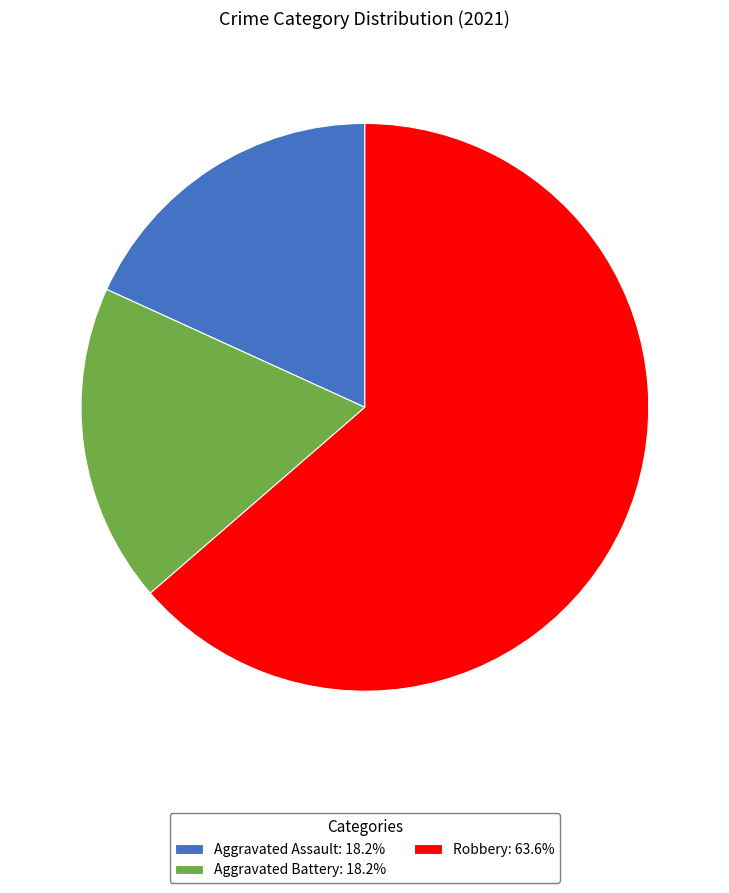

Is there a majority slice in this chart?

Yes